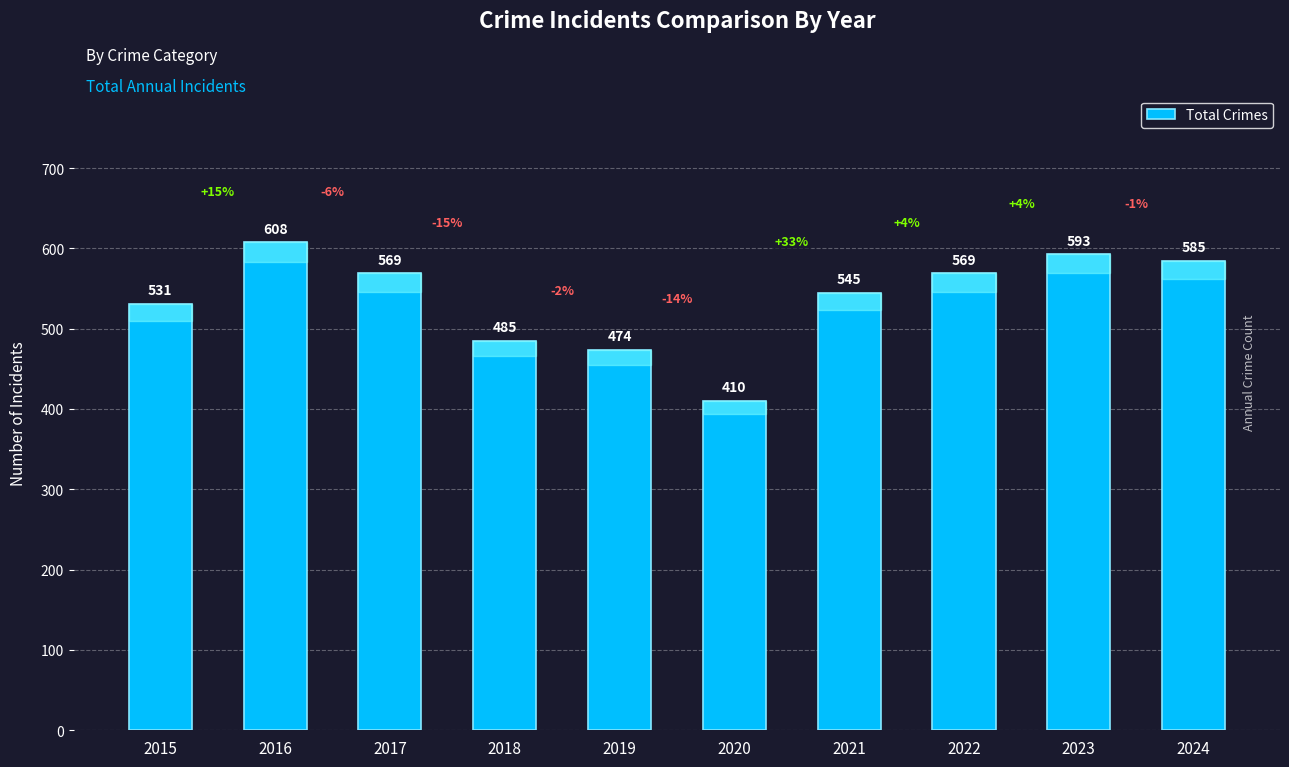

What is the approximate value at 2023?

593